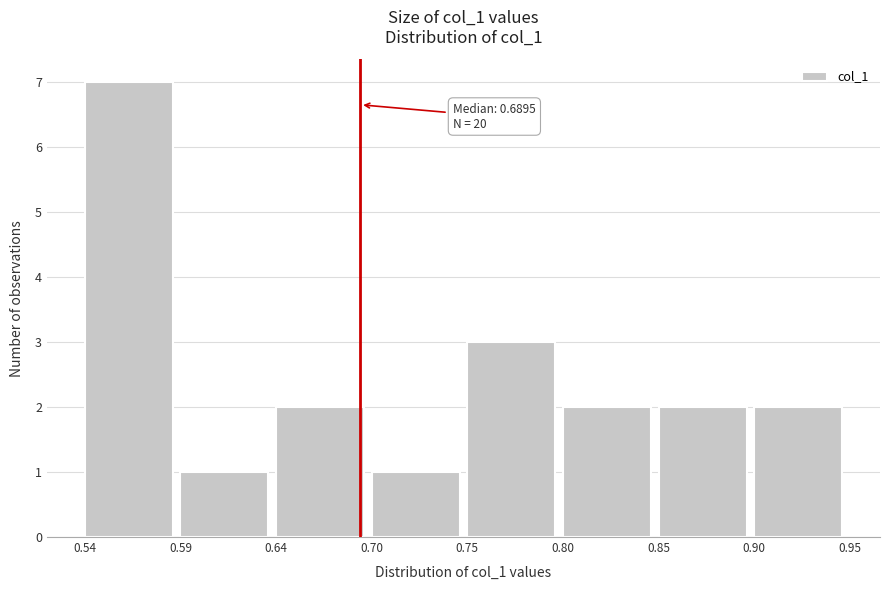

Over which range of the x-axis is the bar tallest?

0.54 to 0.59